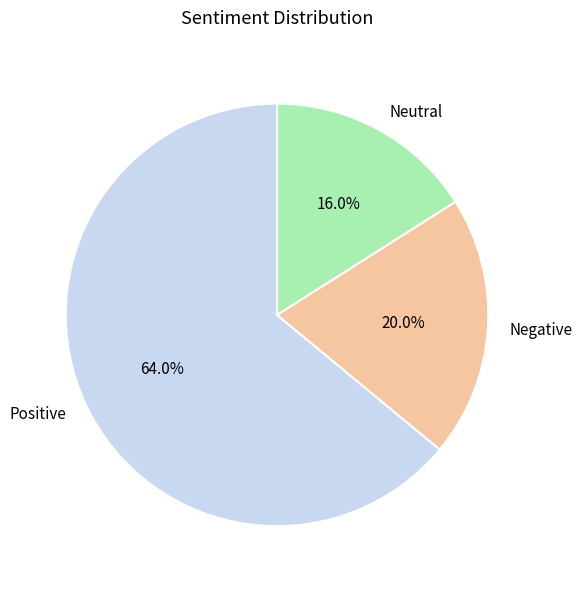

To the nearest percent, what portion does Negative represent?

20%